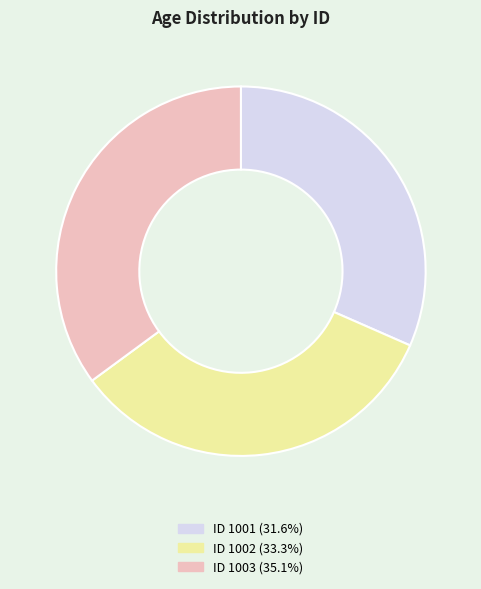

Do ID 1001 (31.6%) and ID 1003 (35.1%) together represent more than half of the pie?

Yes